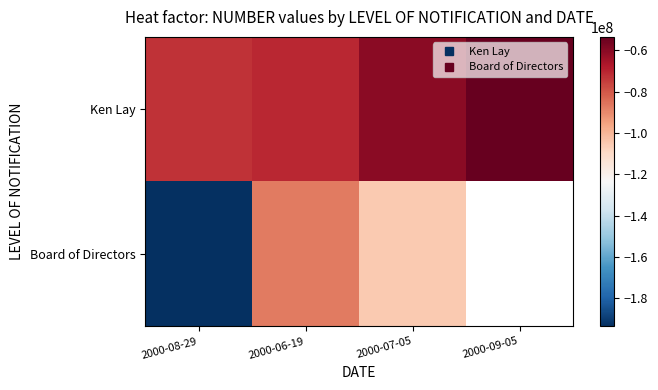

What is the total value across all series at 2000-06-19?

-158074000.0